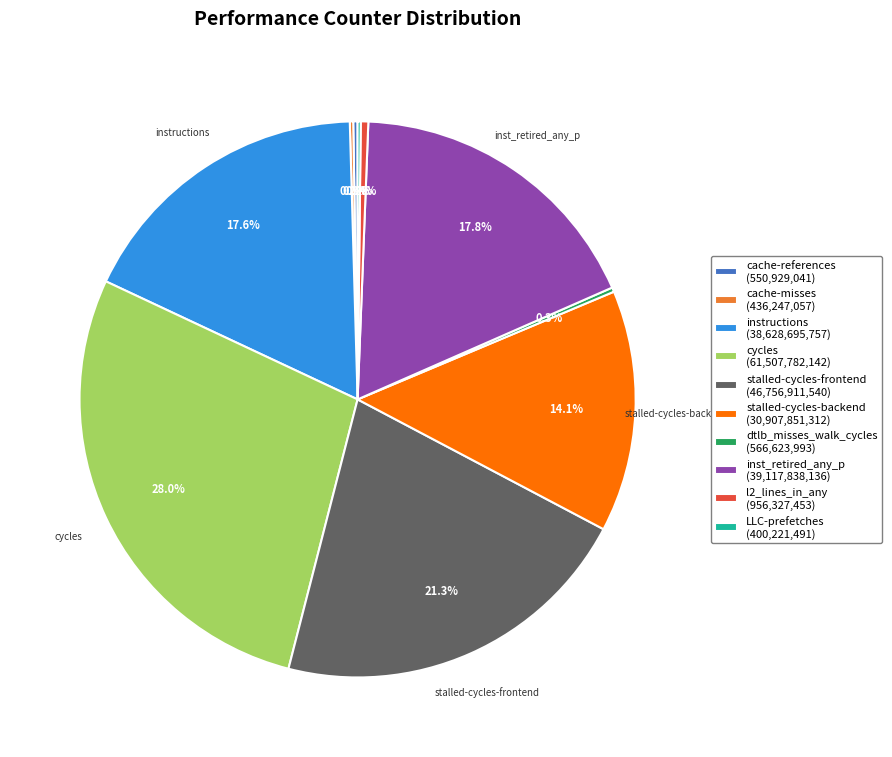

Is there any slice that represents more than half of the pie?

No